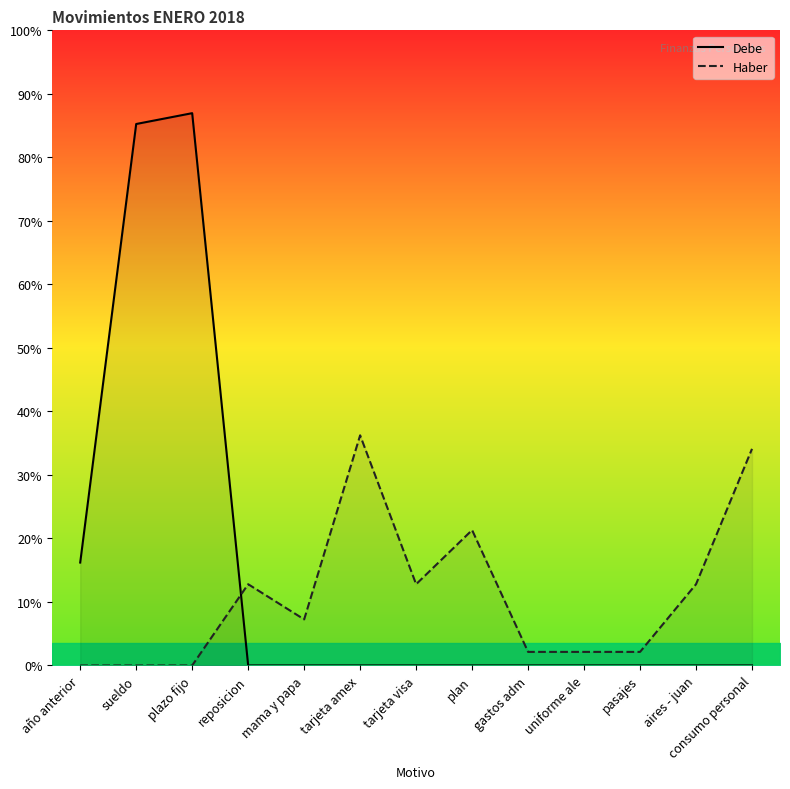

True or false: Haber and Debe intersect in this chart.

True